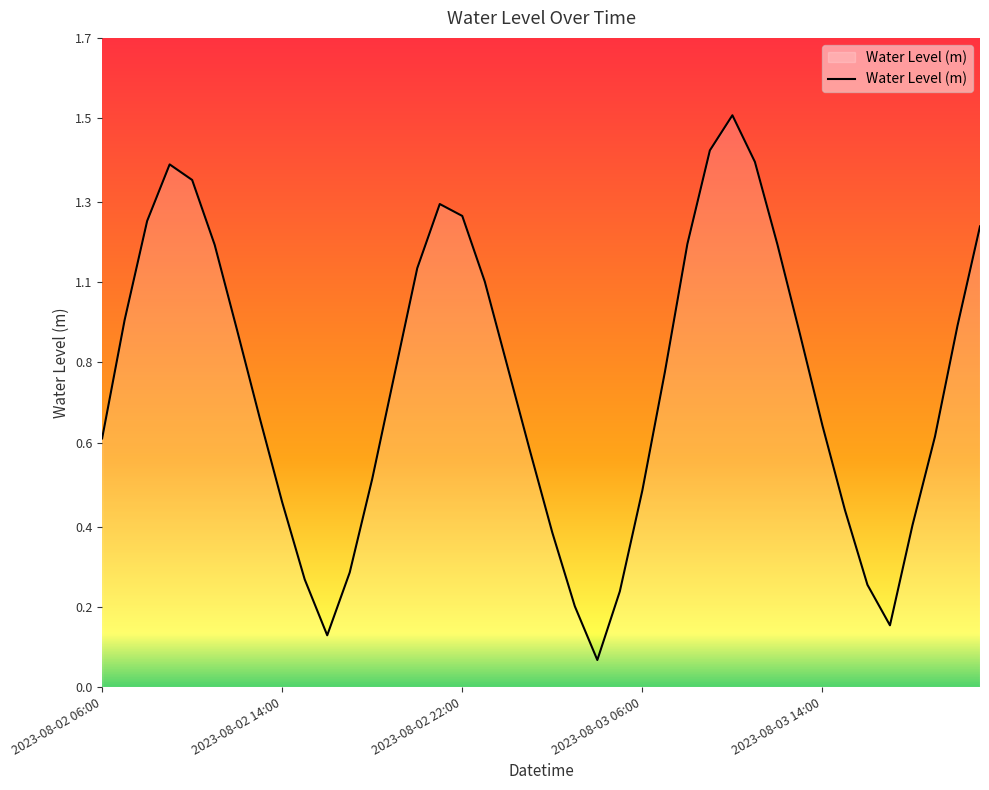

How many interior local valleys (lower than both neighbors) does the data have?

3